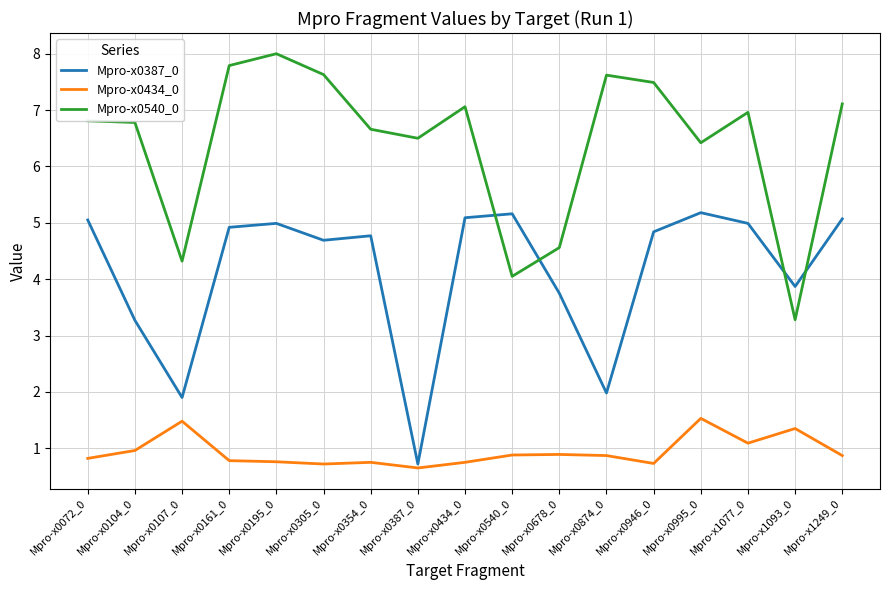

How many values in the Mpro-x0540_0 series exceed 6?

13